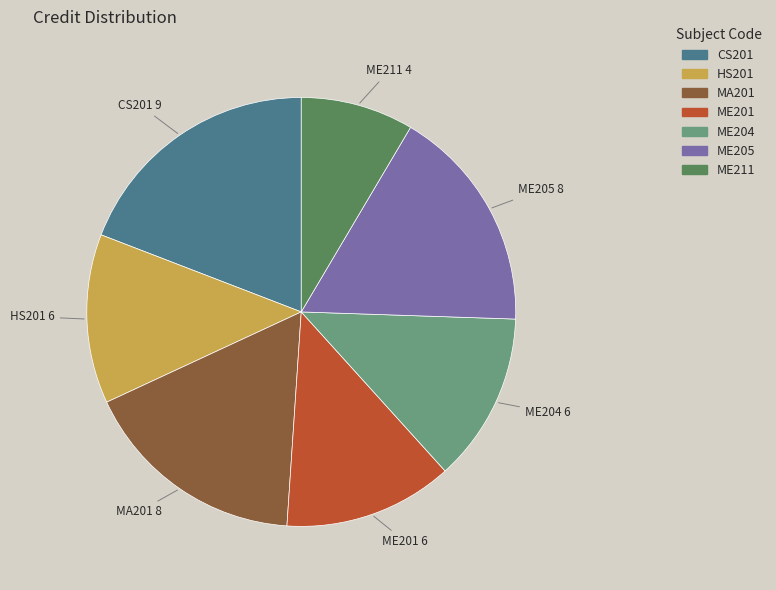

Combined, do MA201 and HS201 account for over 50%?

No